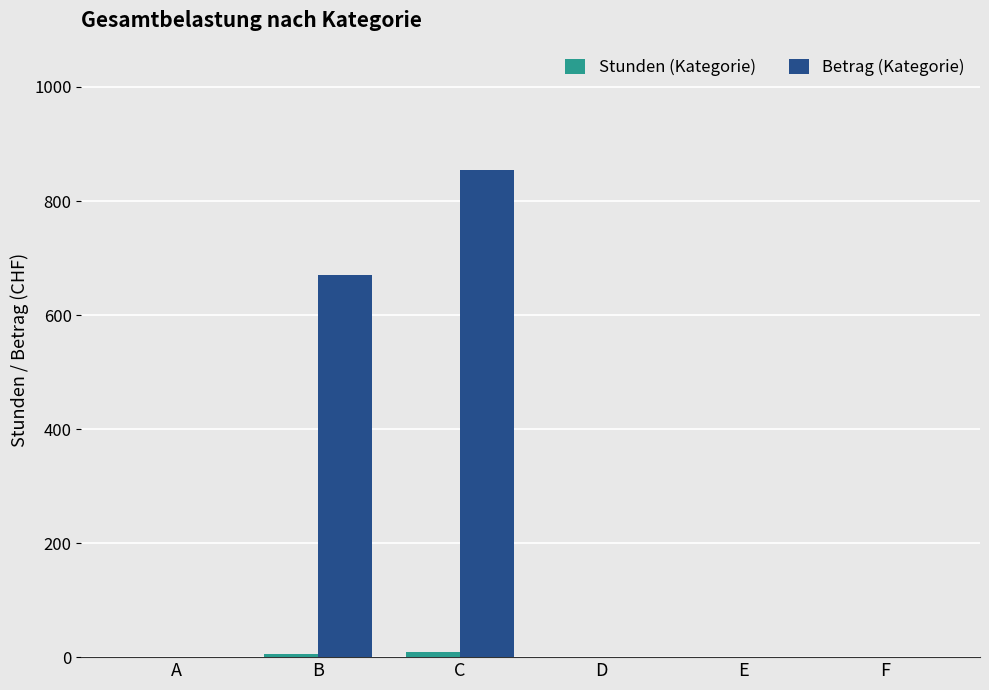

Which series has the widest spread of values?

Betrag (Kategorie)